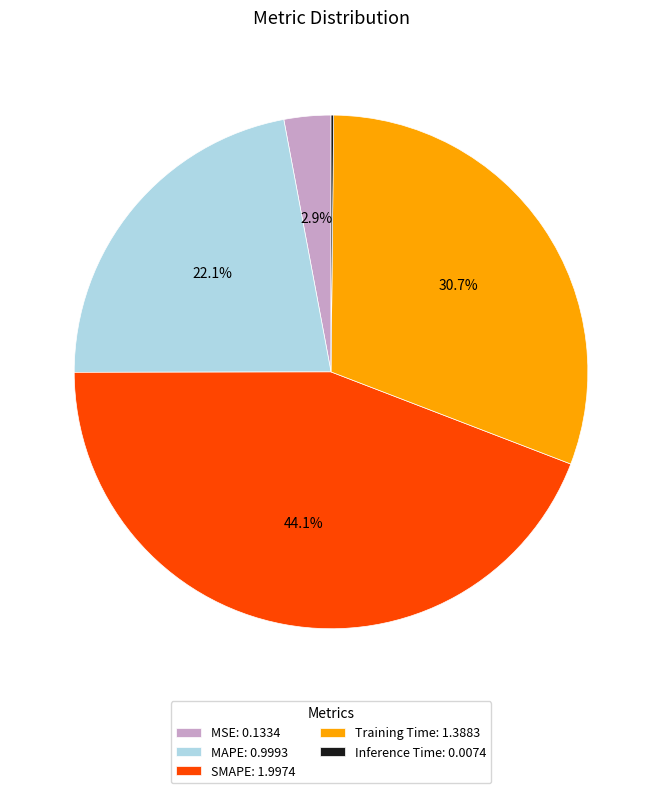

Is there a majority slice in this chart?

No